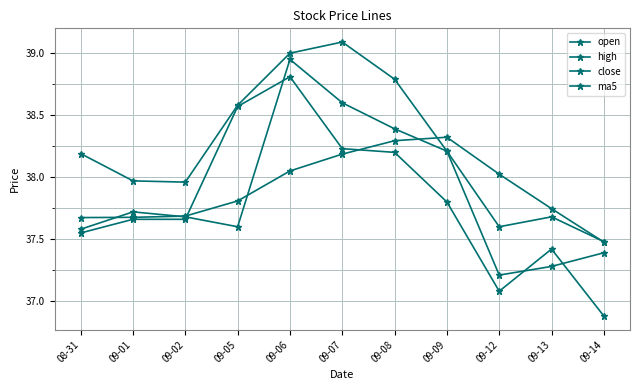

Reading left to right, what are all the values shown in this chart?

open: 37.6	37.7	37.7	37.6	39.0	38.6	38.4	38.2	37.2	37.3	37.4
high: 38.2	38.0	38.0	38.6	39.0	39.1	38.8	38.2	37.6	37.7	37.5
close: 37.5	37.7	37.7	38.6	38.8	38.2	38.2	37.8	37.1	37.4	36.9
ma5: 37.7	37.7	37.7	37.8	38.0	38.2	38.3	38.3	38.0	37.7	37.5